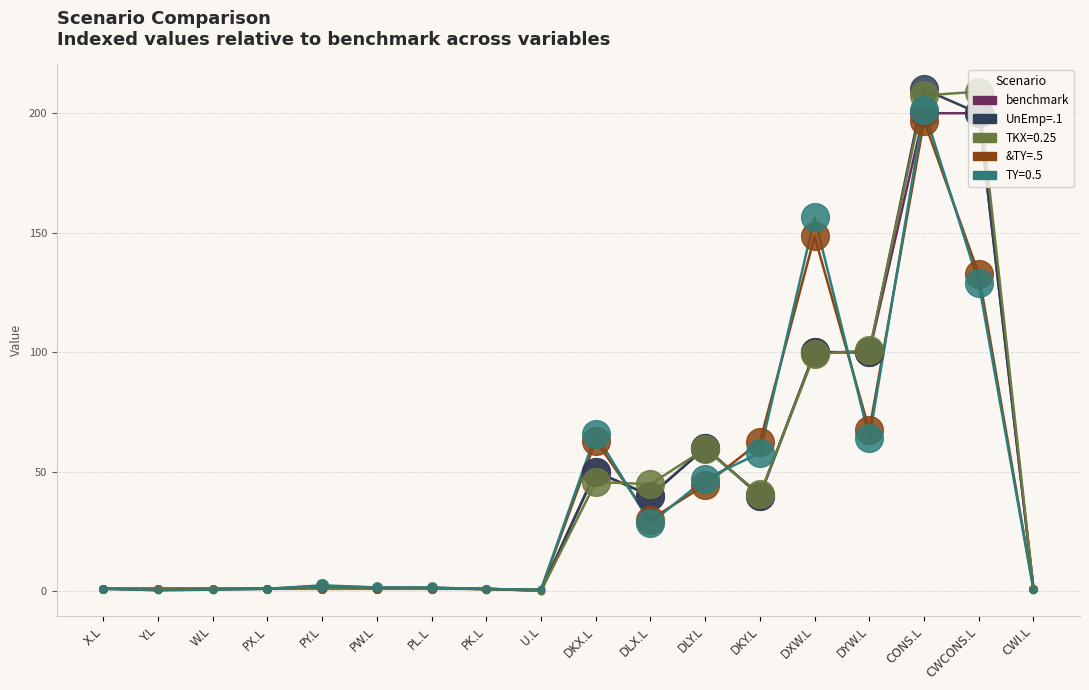

The TY=0.5 series shows 96.6 at DKX.L. True or false?

False